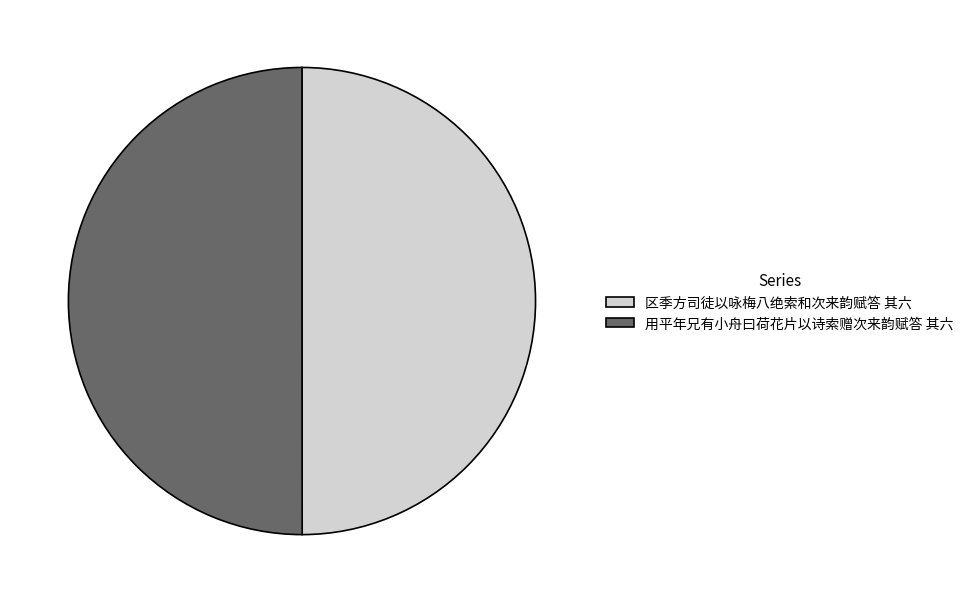

True or false: 区季方司徒以咏梅八绝索和次来韵赋答 其六 accounts for 38% of the total.

False